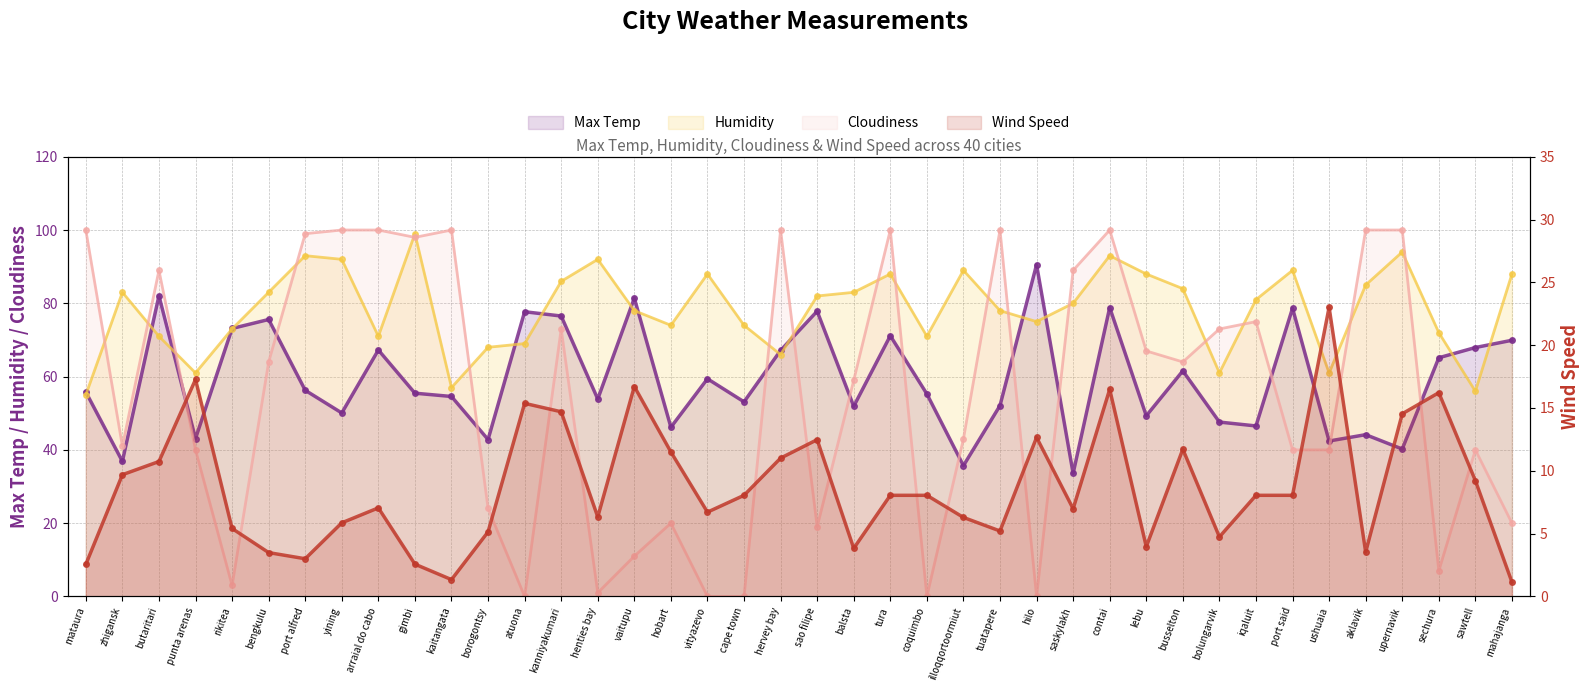

Reading right to left, list all the values displayed in this chart.

Max Temp: 69.9	67.9	65.1	40.2	44.1	42.4	78.7	46.5	47.6	61.6	49.3	78.8	33.6	90.5	52.1	35.7	55.3	71.2	51.9	77.8	67.1	53.1	59.4	46.2	81.4	53.9	76.5	77.7	42.8	54.6	55.5	67.3	50.1	56.3	75.6	73.1	43.1	82.1	36.9	55.8
Humidity: 88.0	56.0	72.0	94.0	85.0	61.0	89.0	81.0	61.0	84.0	88.0	93.0	80.0	75.0	78.0	89.0	71.0	88.0	83.0	82.0	66.0	74.0	88.0	74.0	78.0	92.0	86.0	69.0	68.0	57.0	99.0	71.0	92.0	93.0	83.0	73.0	61.0	71.0	83.0	55.0
Cloudiness: 20.0	40.0	7.0	100.0	100.0	40.0	40.0	75.0	73.0	64.0	67.0	100.0	89.0	0.0	100.0	43.0	0.0	100.0	59.0	19.0	100.0	0.0	0.0	20.0	11.0	1.0	73.0	0.0	24.0	100.0	98.0	100.0	100.0	99.0	64.0	3.0	40.0	89.0	41.0	100.0
Wind Speed: 1.1	9.2	16.2	14.5	3.5	23.0	8.1	8.1	4.7	11.7	4.0	16.5	7.0	12.7	5.2	6.3	8.1	8.1	3.8	12.5	11.0	8.1	6.7	11.5	16.7	6.3	14.7	15.4	5.1	1.3	2.6	7.0	5.9	3.0	3.5	5.4	17.3	10.7	9.7	2.5